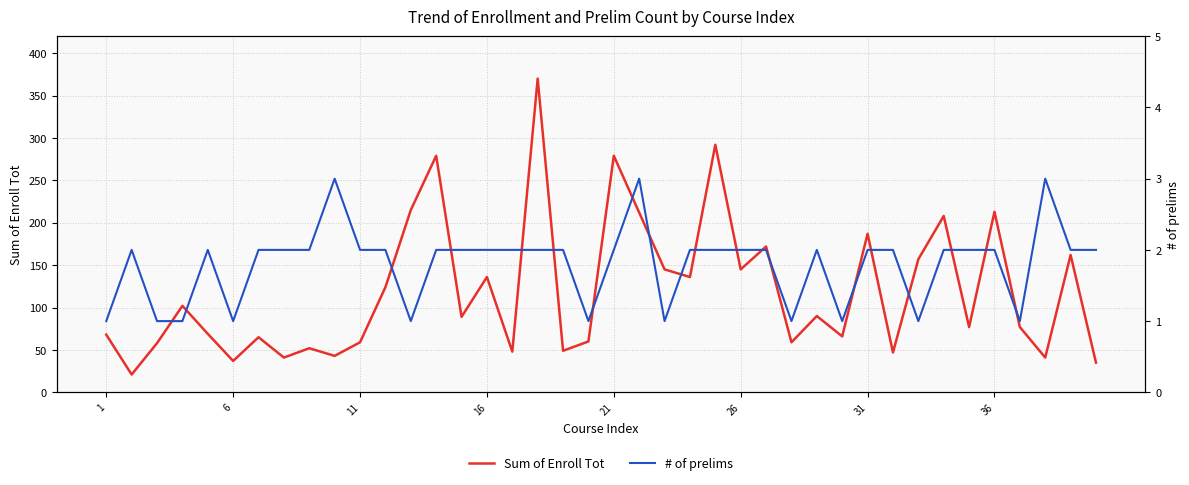

How many lines are shown in the chart?

2